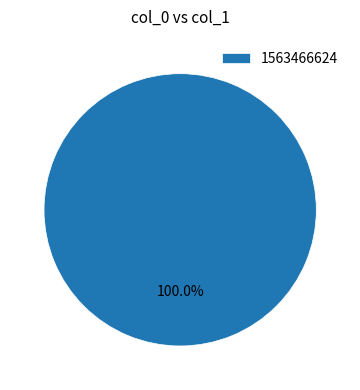

Which slice represents more than half of the pie?

1563466624